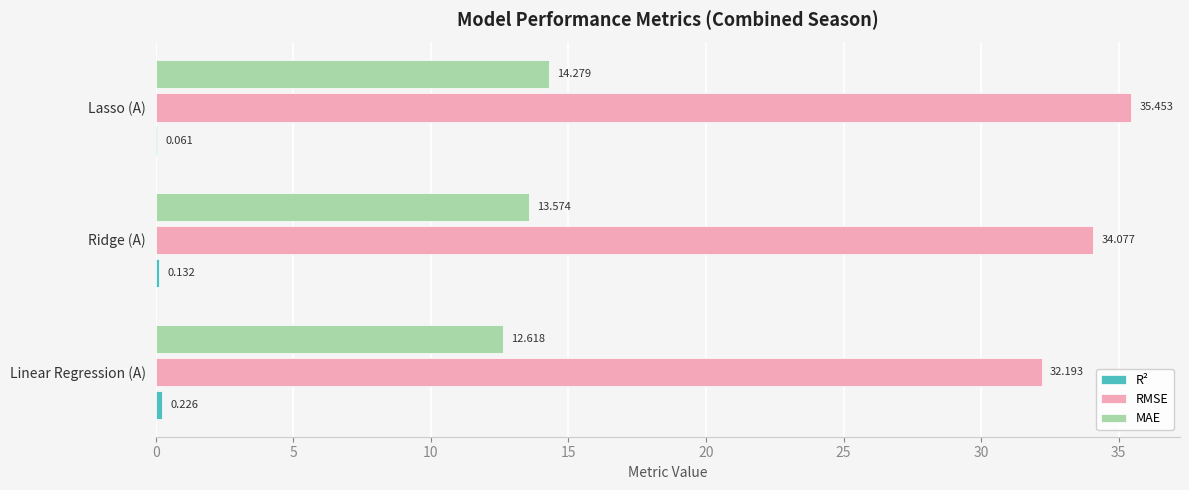

Between Ridge (A) and Lasso (A), which series saw the biggest shift?

RMSE